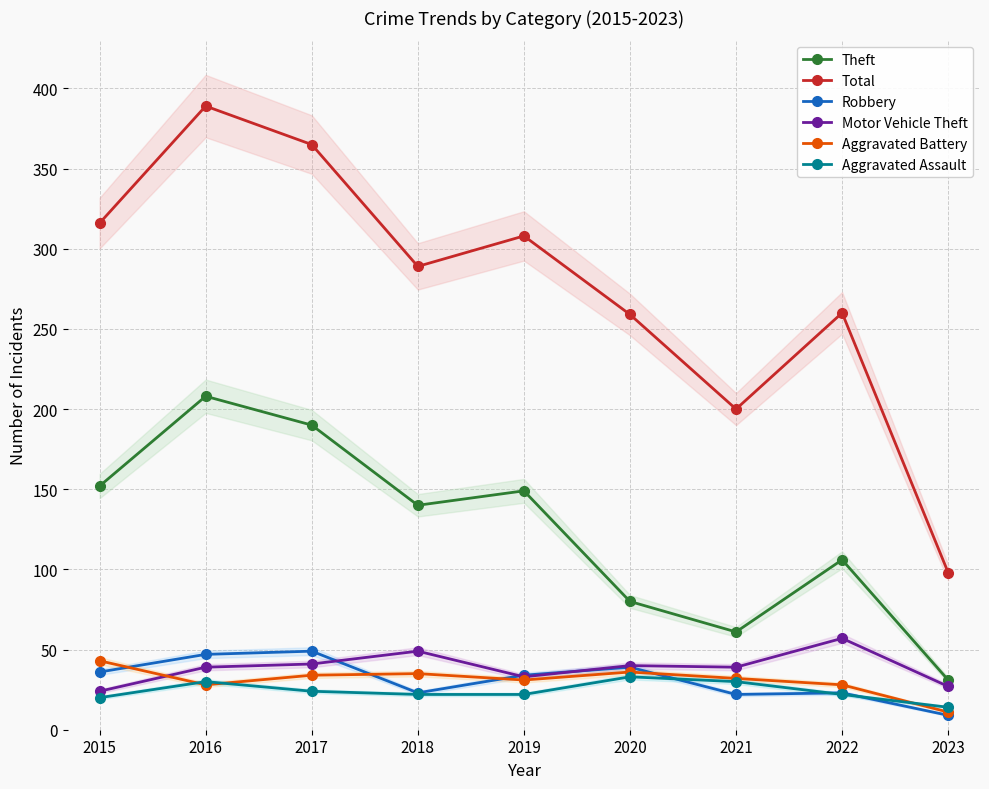

Reading left to right, what are all the values shown in this chart?

Theft: 2015=152	2016=208	2017=190	2018=140	2019=149	2020=80	2021=61	2022=106	2023=31
Total: 2015=316	2016=389	2017=365	2018=289	2019=308	2020=259	2021=200	2022=260	2023=98
Robbery: 2015=36	2016=47	2017=49	2018=23	2019=34	2020=39	2021=22	2022=23	2023=9
Motor Vehicle Theft: 2015=24	2016=39	2017=41	2018=49	2019=33	2020=40	2021=39	2022=57	2023=27
Aggravated Battery: 2015=43	2016=28	2017=34	2018=35	2019=31	2020=36	2021=32	2022=28	2023=11
Aggravated Assault: 2015=20	2016=30	2017=24	2018=22	2019=22	2020=33	2021=30	2022=22	2023=14